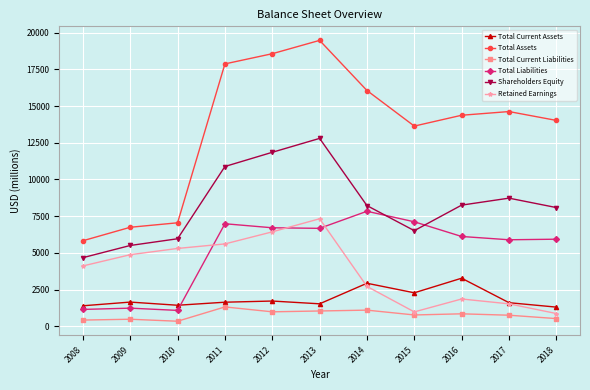

True or false: Total Assets and Retained Earnings intersect in this chart.

False